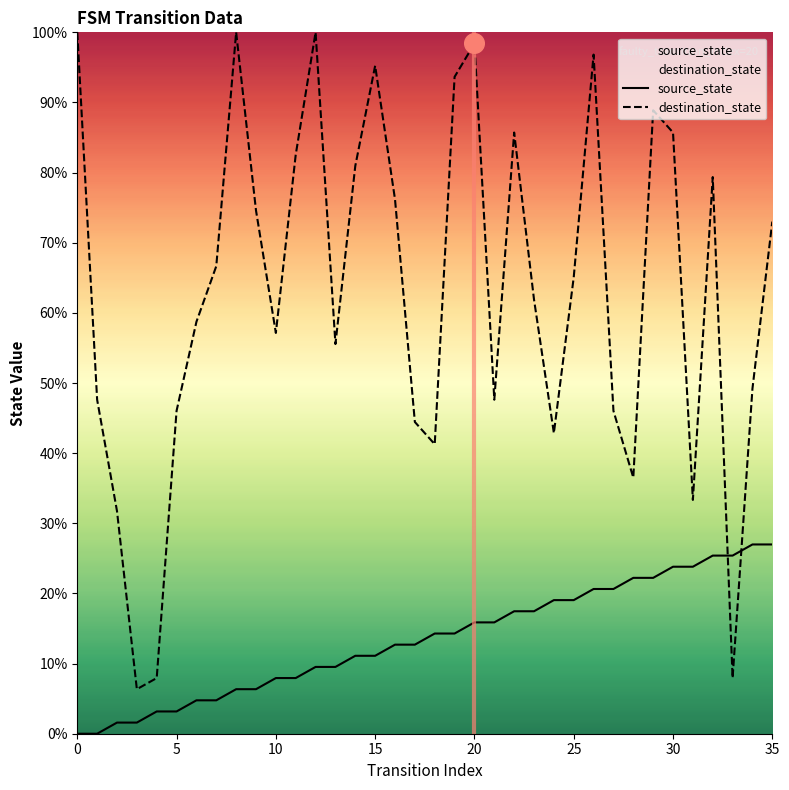

At which category is the sum across all series the highest?

26